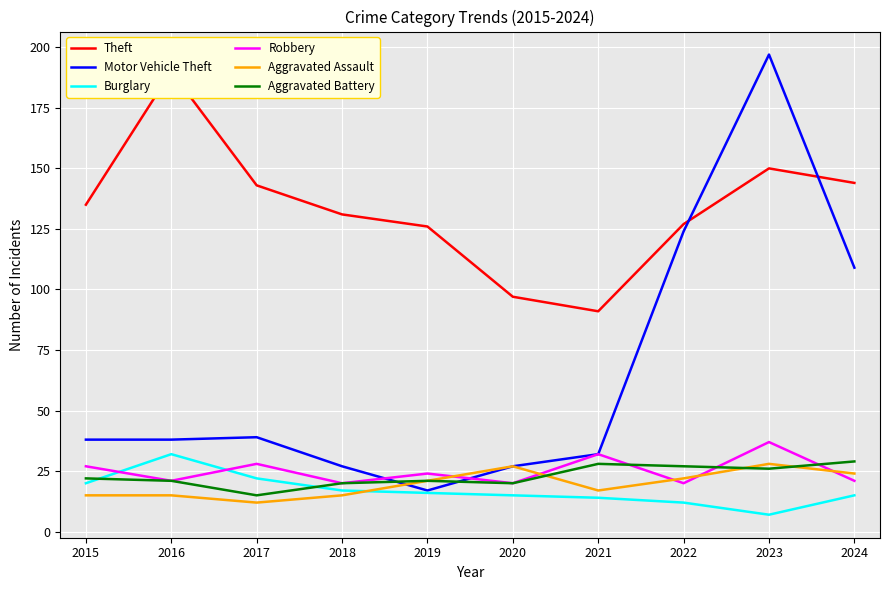

What is the lowest value of the Burglary series?

7